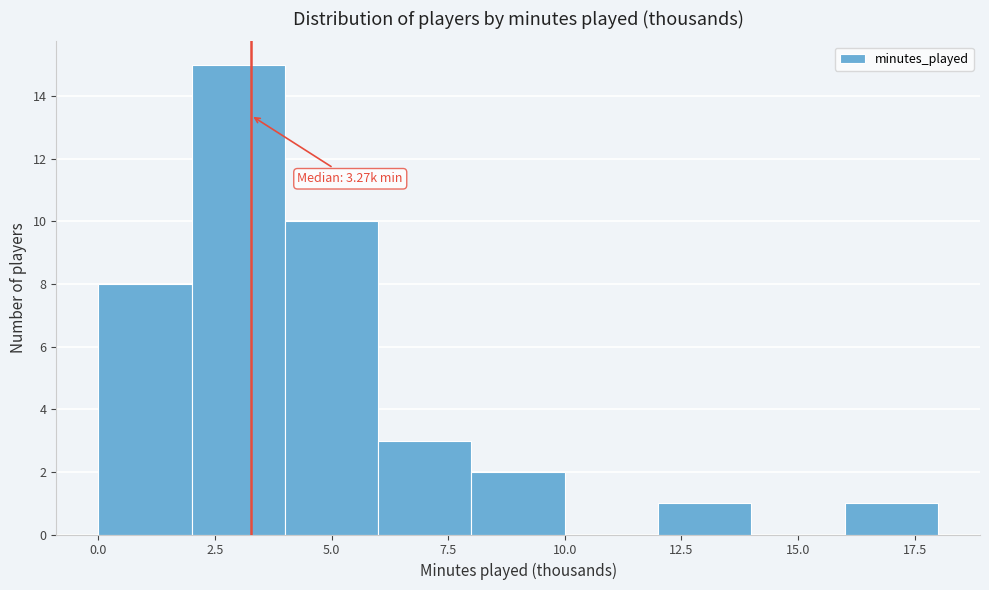

Over which range of the x-axis is the bar tallest?

2 to 4